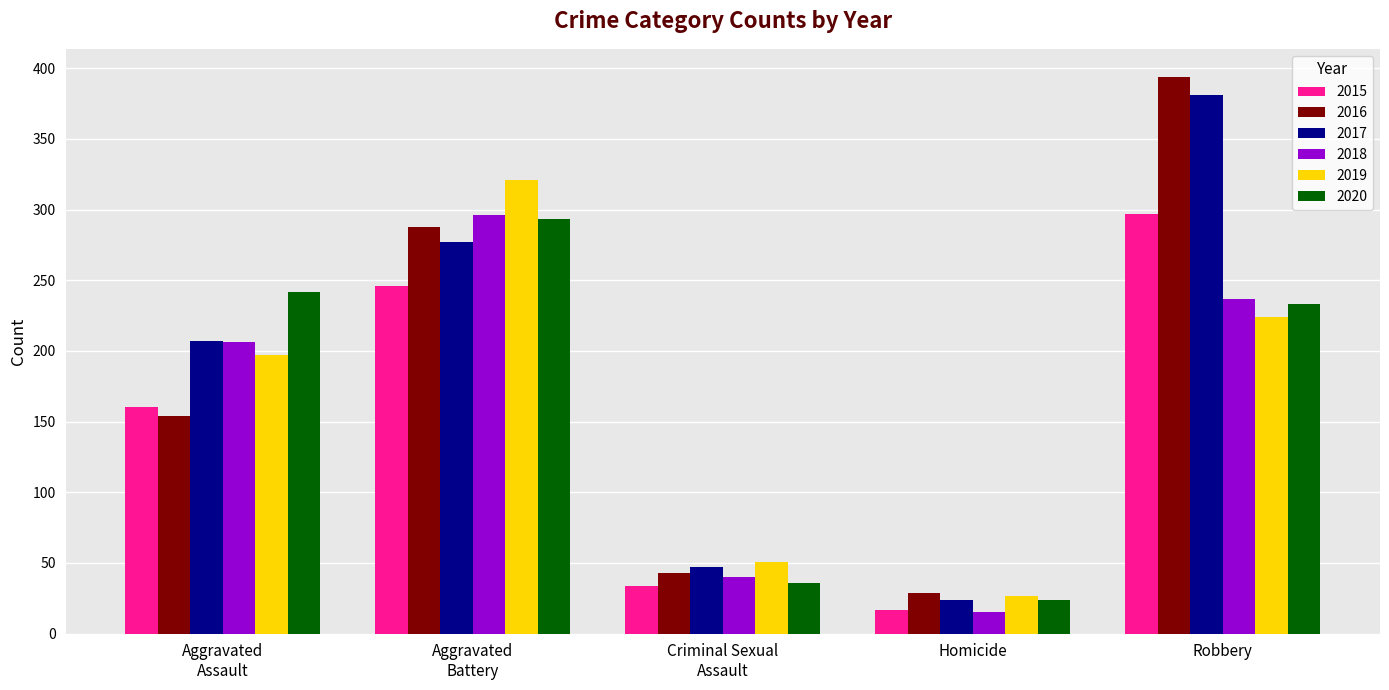

Is it true that 2016 equals 186 at Robbery?

False